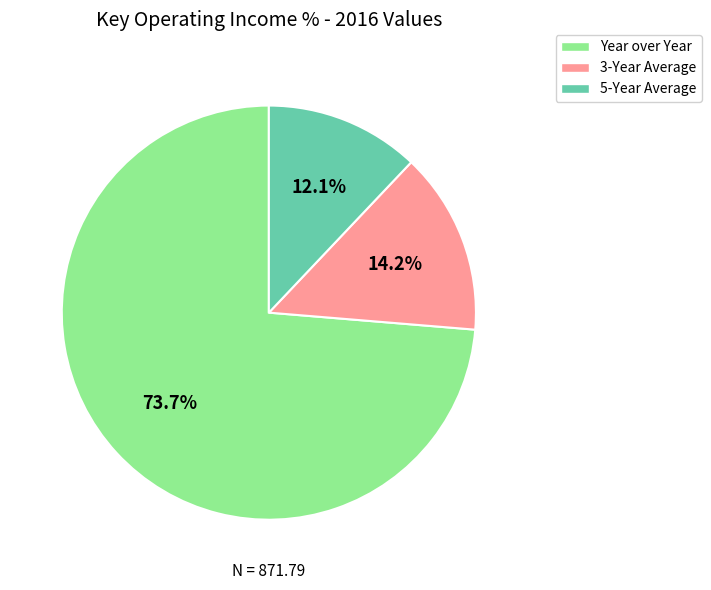

Count the number of slices in the pie.

3